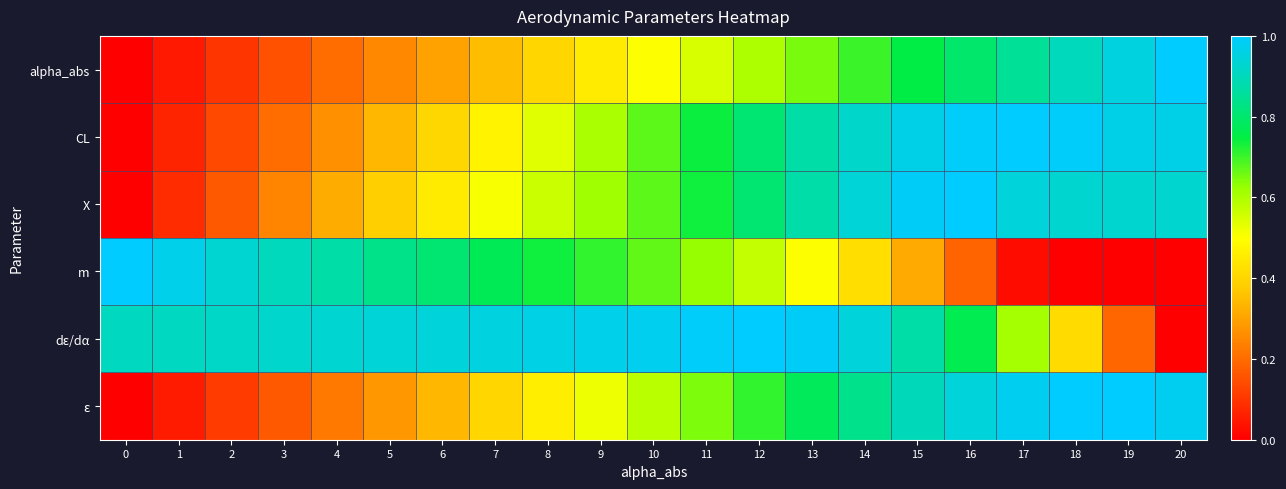

Reading left to right, what are all the values shown in this chart?

alpha_abs: 0=0.0	1=0.1	2=0.1	3=0.1	4=0.2	5=0.2	6=0.3	7=0.3	8=0.4	9=0.5	10=0.5	11=0.6	12=0.6	13=0.7	14=0.7	15=0.8	16=0.8	17=0.8	18=0.9	19=0.9	20=1.0
CL: 0=0.0	1=0.1	2=0.1	3=0.2	4=0.3	5=0.3	6=0.4	7=0.5	8=0.5	9=0.6	10=0.7	11=0.7	12=0.8	13=0.9	14=0.9	15=1.0	16=1.0	17=1.0	18=1.0	19=1.0	20=1.0
X: 0=0.0	1=0.1	2=0.2	3=0.2	4=0.3	5=0.4	6=0.4	7=0.5	8=0.6	9=0.6	10=0.7	11=0.7	12=0.8	13=0.9	14=0.9	15=1.0	16=1.0	17=0.9	18=0.9	19=0.9	20=0.9
m: 0=1.0	1=1.0	2=0.9	3=0.9	4=0.9	5=0.8	6=0.8	7=0.8	8=0.7	9=0.7	10=0.7	11=0.6	12=0.6	13=0.5	14=0.4	15=0.3	16=0.2	17=0.0	18=0.0	19=0.0	20=0.0
dε/dα: 0=0.9	1=0.9	2=0.9	3=0.9	4=0.9	5=0.9	6=0.9	7=1.0	8=1.0	9=1.0	10=1.0	11=1.0	12=1.0	13=1.0	14=0.9	15=0.9	16=0.8	17=0.6	18=0.4	19=0.2	20=0.0
ε: 0=0.0	1=0.1	2=0.1	3=0.2	4=0.2	5=0.3	6=0.3	7=0.4	8=0.5	9=0.5	10=0.6	11=0.6	12=0.7	13=0.8	14=0.8	15=0.9	16=0.9	17=1.0	18=1.0	19=1.0	20=1.0